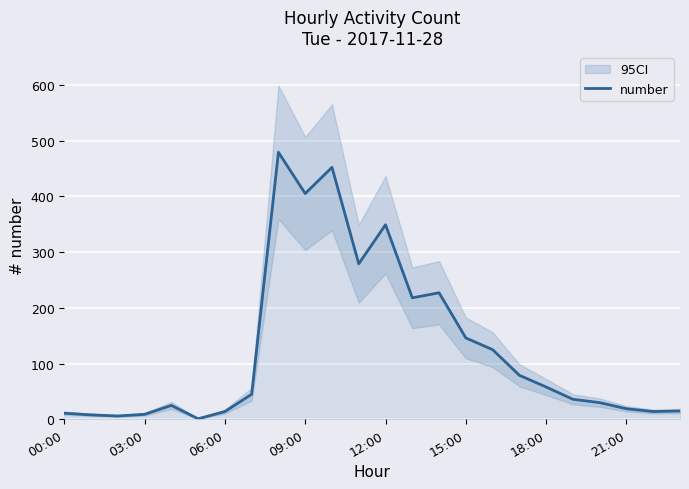

What is the maximum value for number?

479